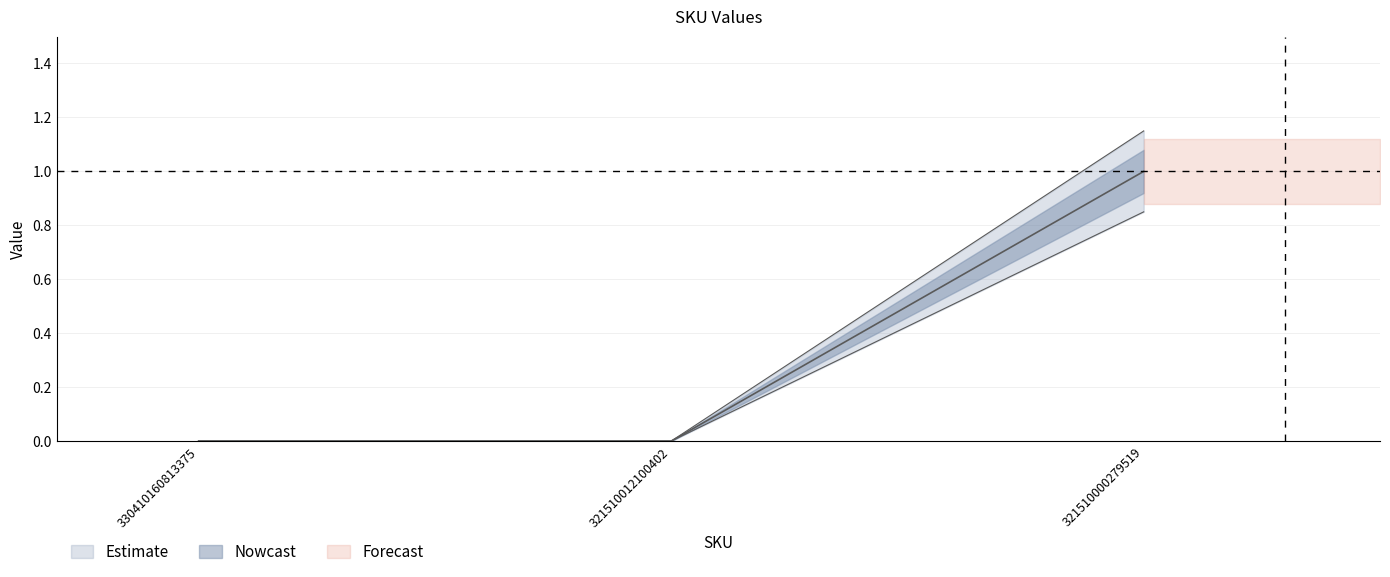

List the labels in order of value, largest first.

321510000279519, 330410160813375, 321510012100402